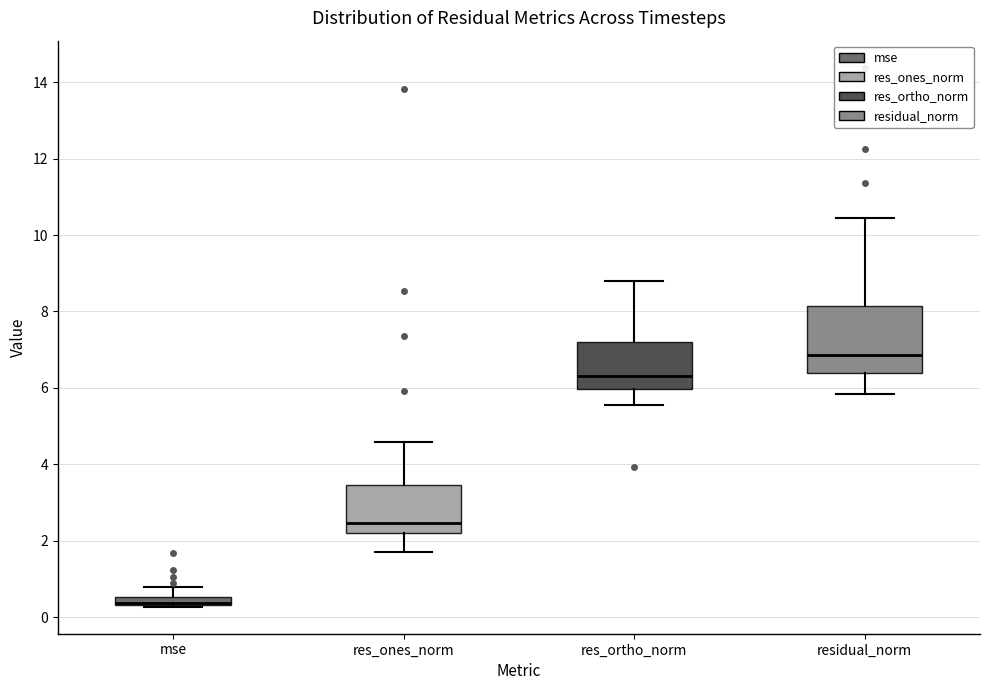

Comparing the boxes themselves (not the whiskers), which one is the tallest?

residual_norm